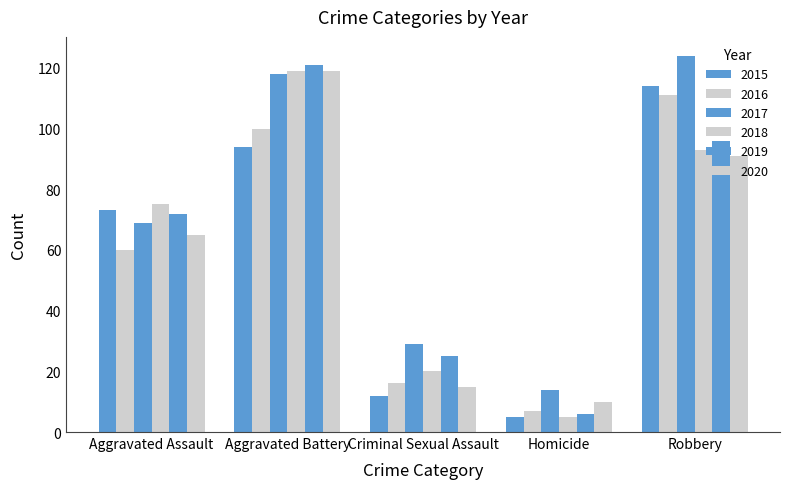

At Criminal Sexual Assault, list the series in order from smallest to largest.

2015, 2020, 2016, 2018, 2019, 2017